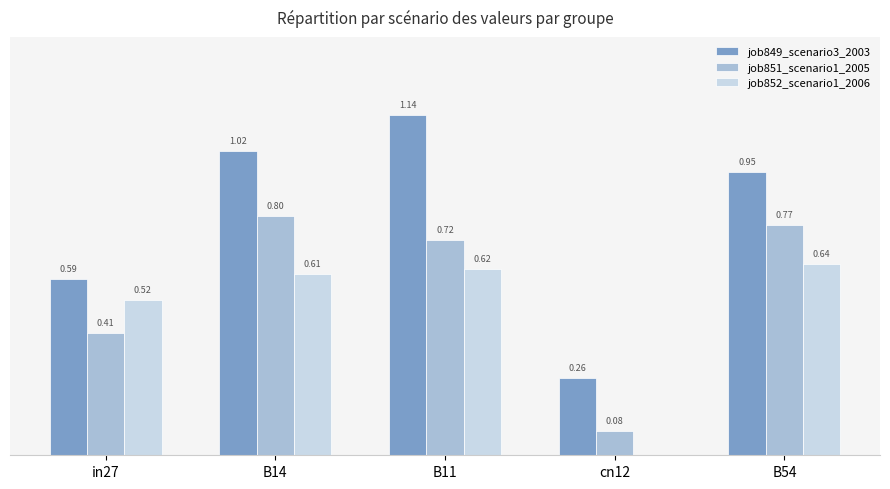

Which series changed the most between B11 and cn12?

job849_scenario3_2003